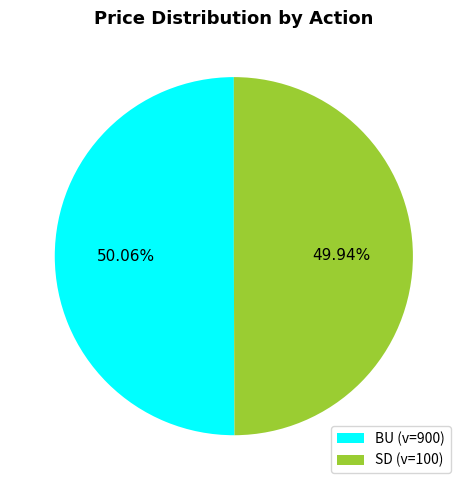

What percentage is the SD slice, to the nearest percent?

50%